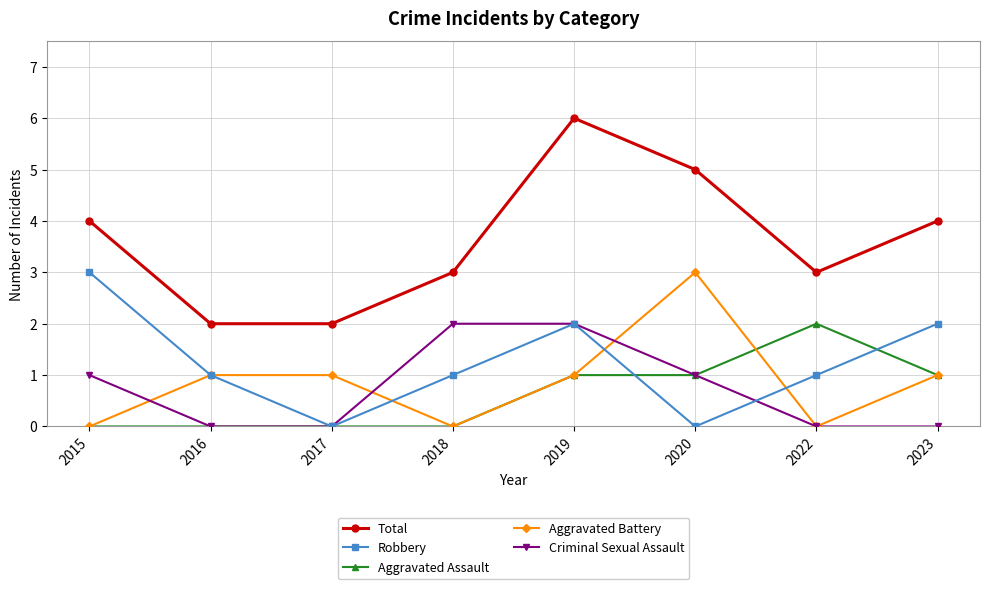

At which label does Aggravated Battery reach its peak?

2020